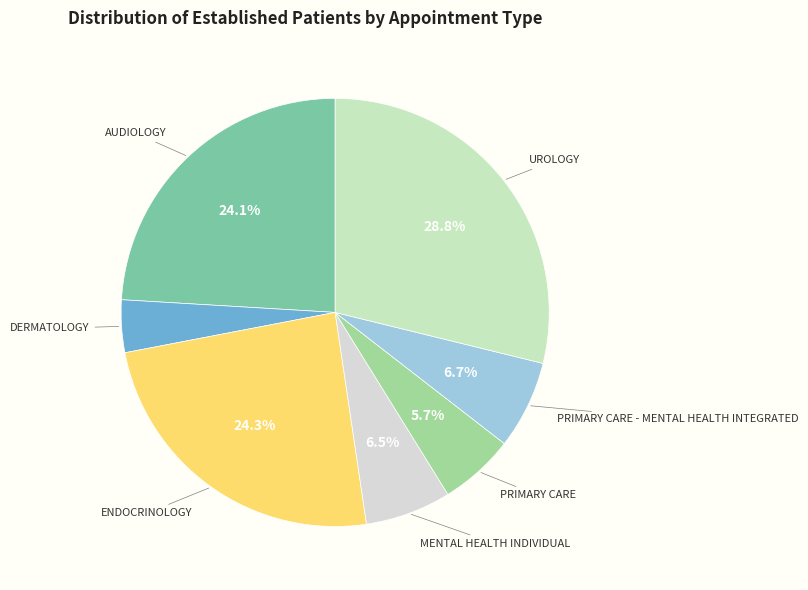

To the nearest percent, what is the difference between the largest and smallest slice percentages?

25%